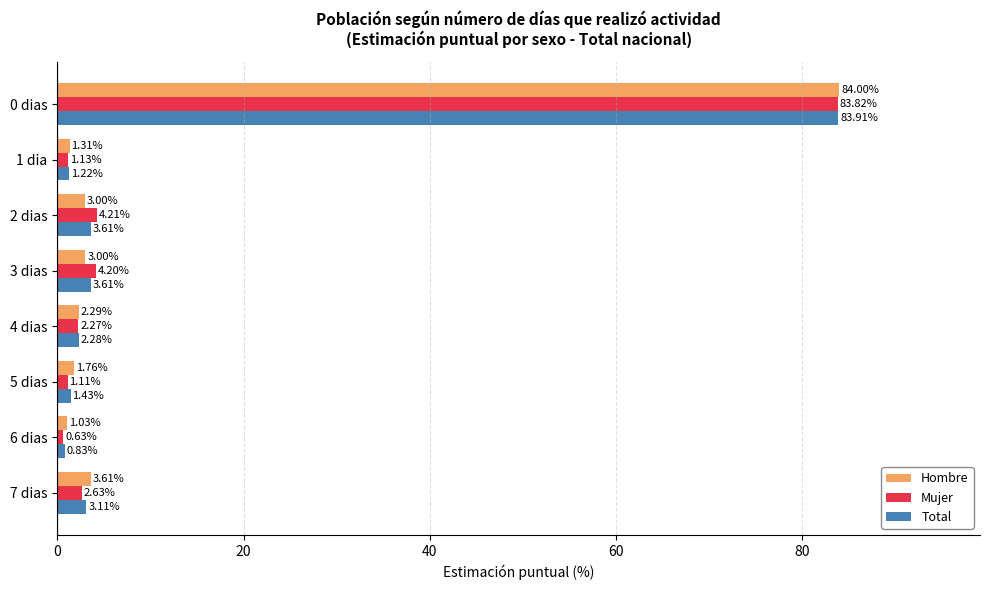

Which category has the highest value in the Mujer series?

0 dias